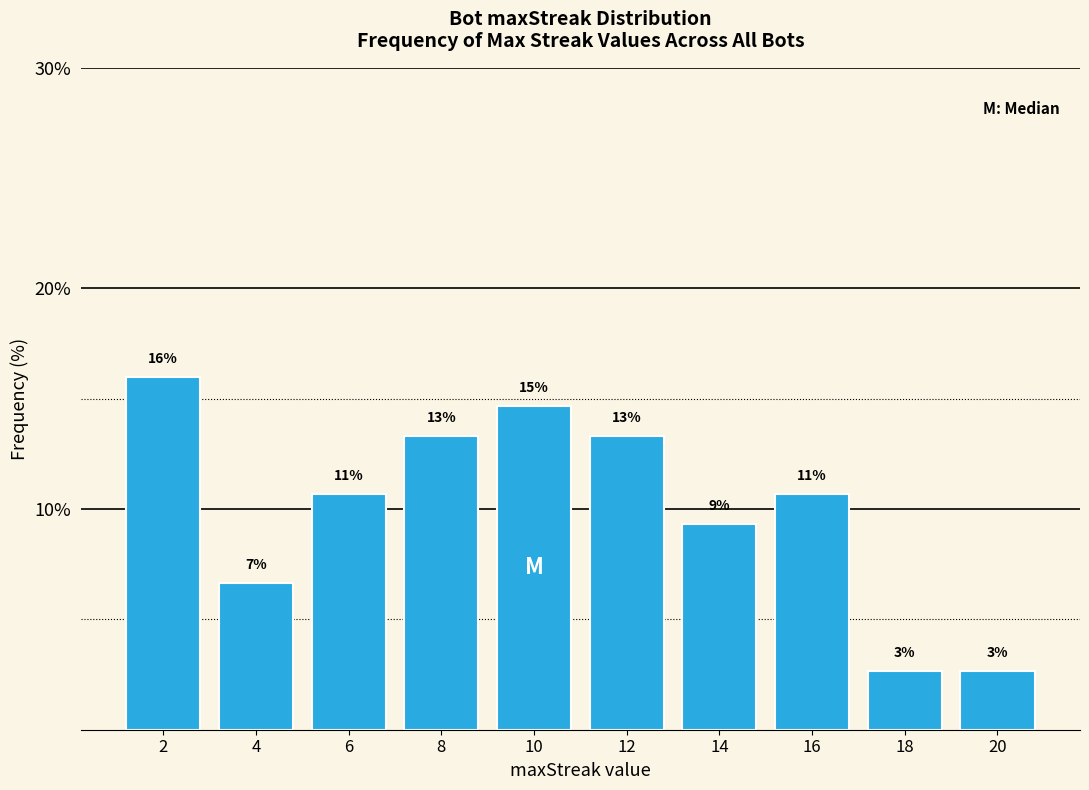

Are the bars horizontal?

No